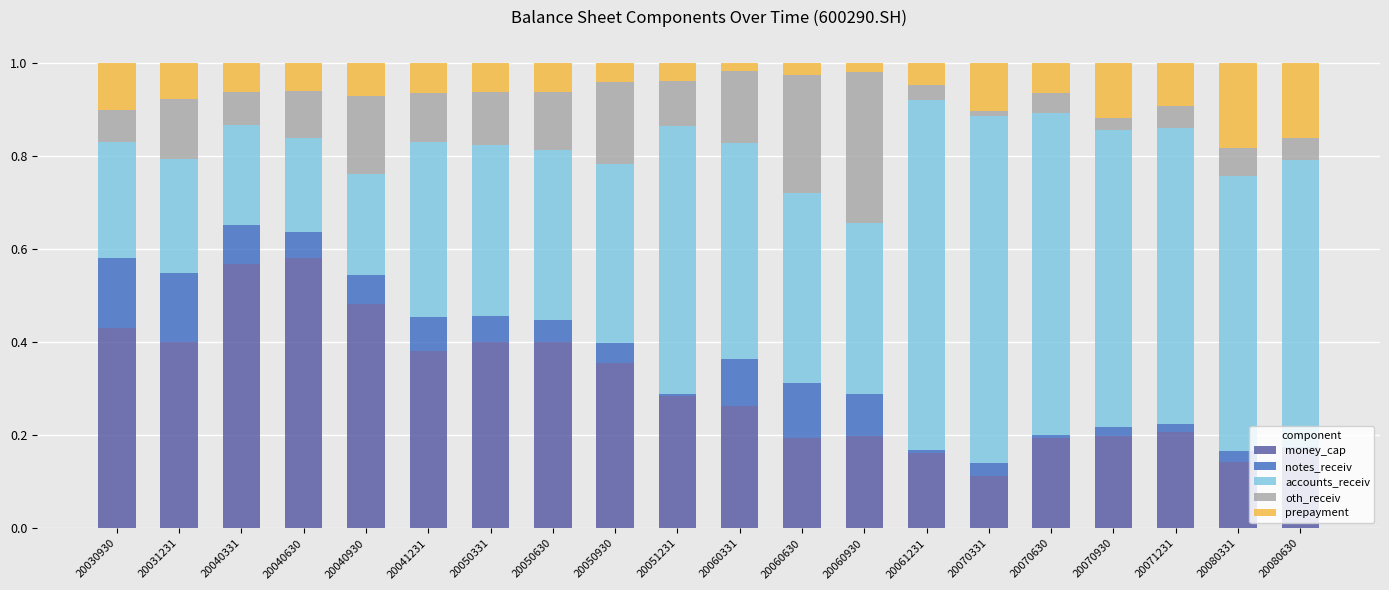

What is the total value across all series at 20060630?

1.0